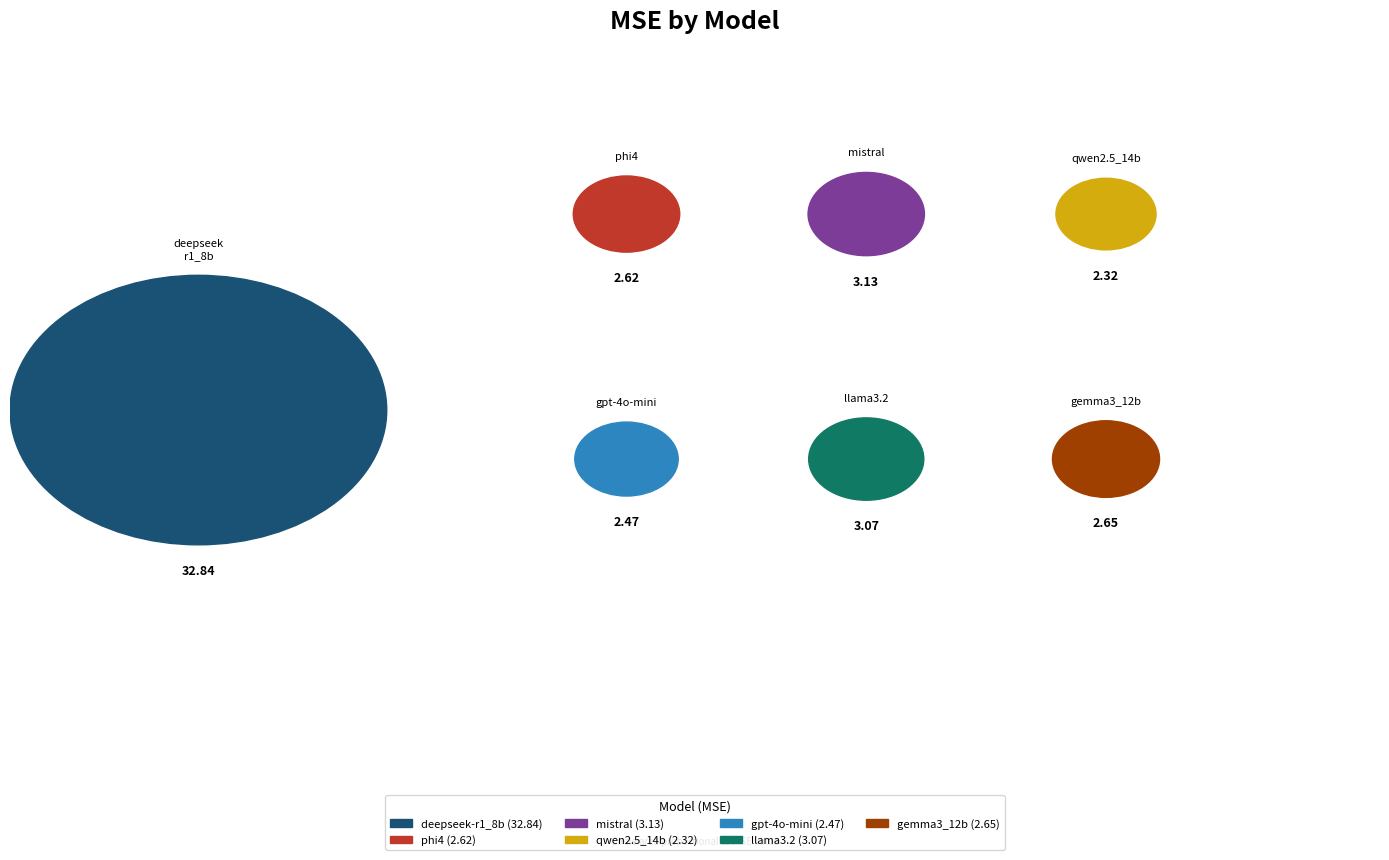

To the nearest percent, what is the difference between the largest and smallest slice percentages?

62%